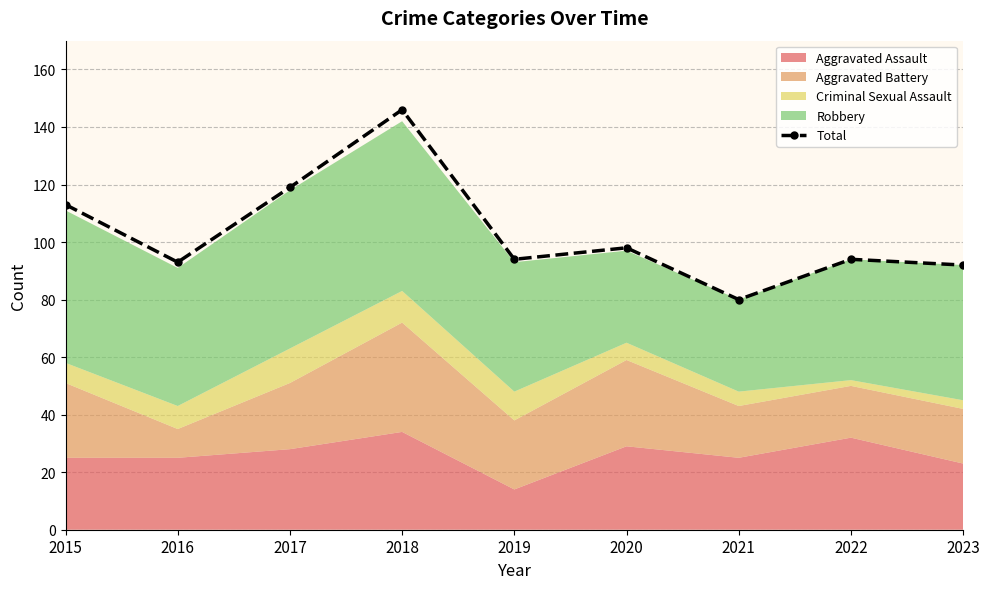

Where does the data first go above 94?

2015